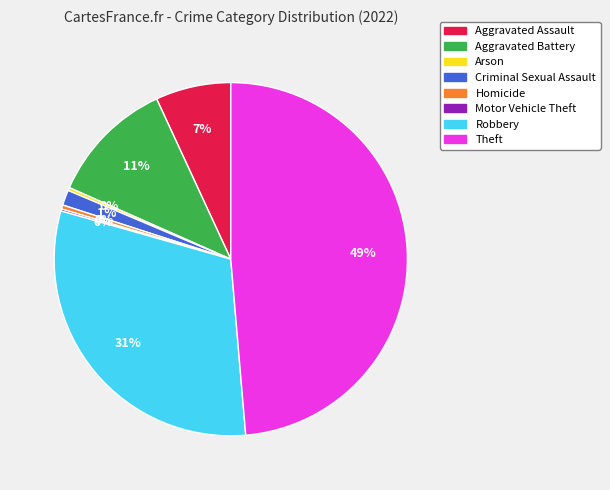

Does any single category account for the majority?

No